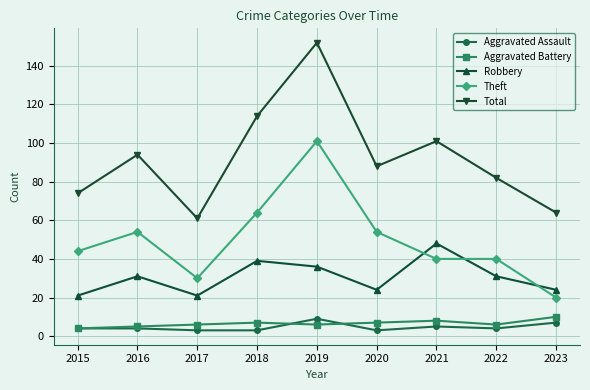

What is the sum of all Theft values?

447